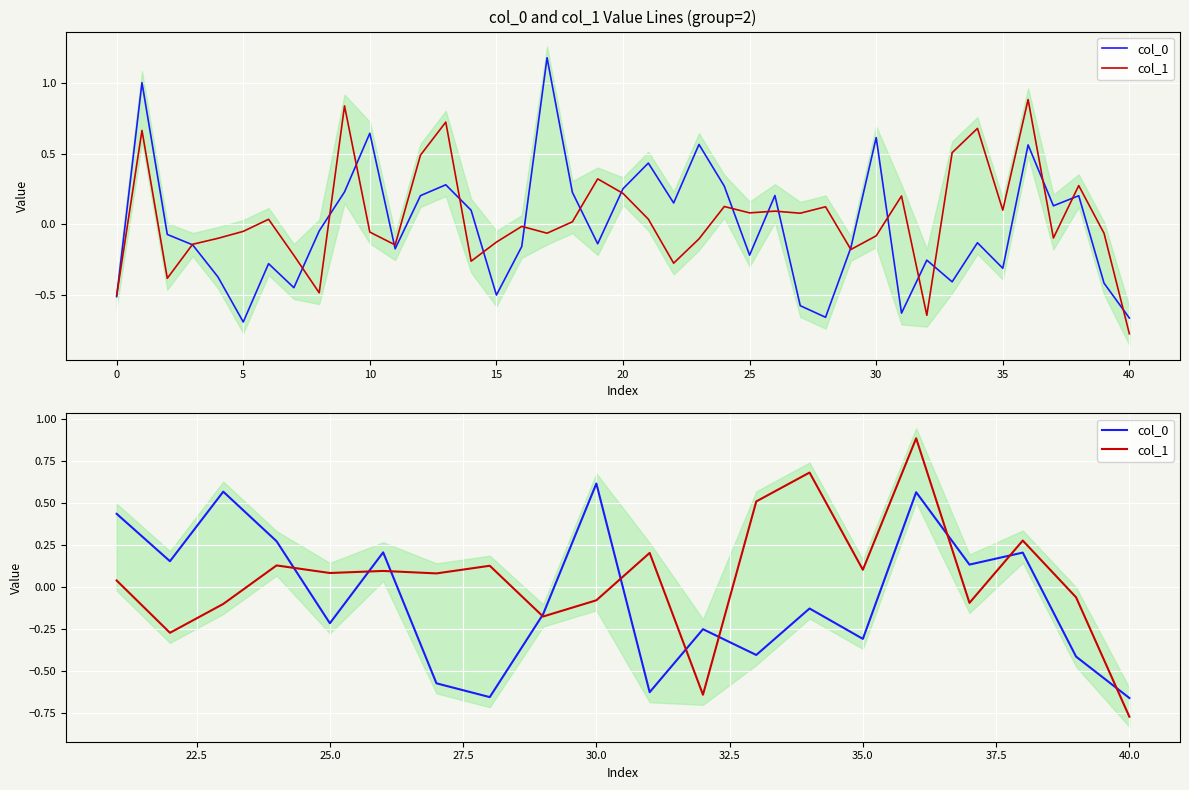

Which series has the largest total across all categories?

col_1